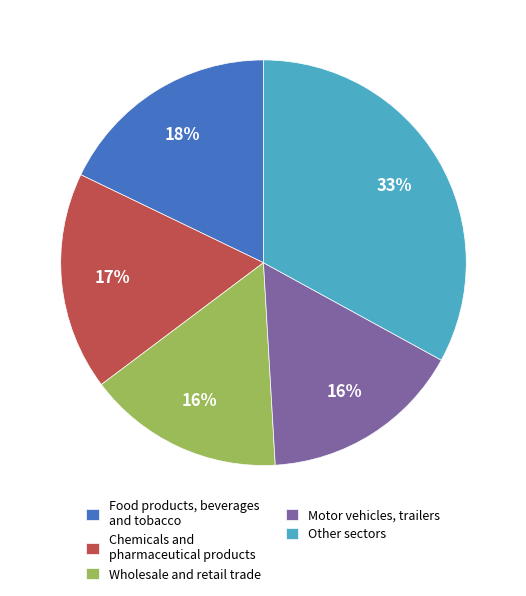

What is the ratio of the value at Motor vehicles, trailers to the value at Food products, beverages and tobacco?

0.9